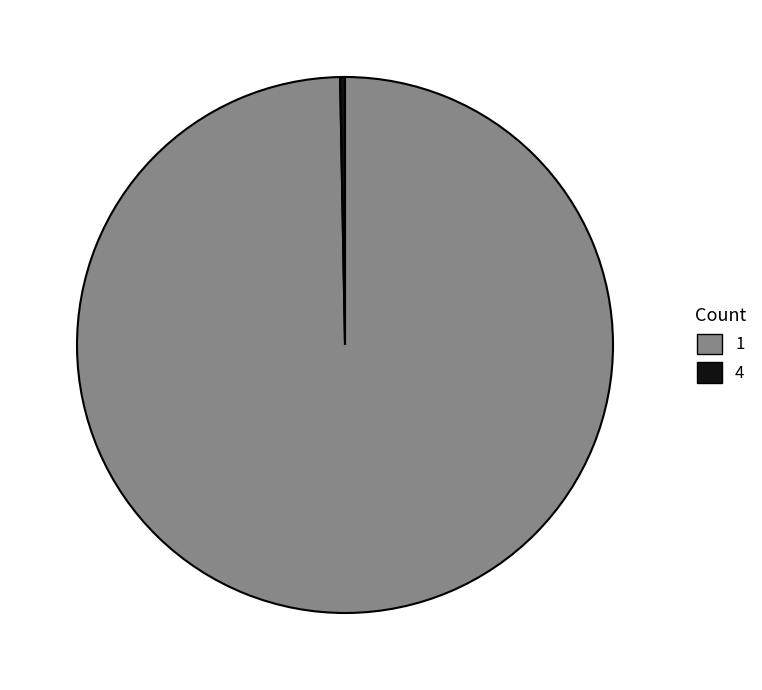

What is the smallest slice in the pie chart?

4